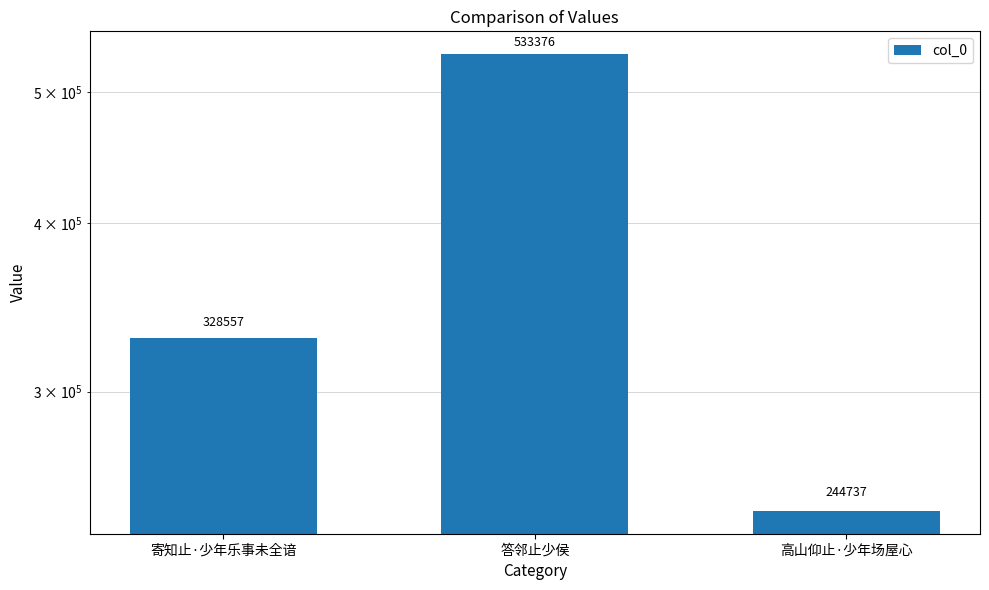

What is the value of the 1st bar from the left?

328557